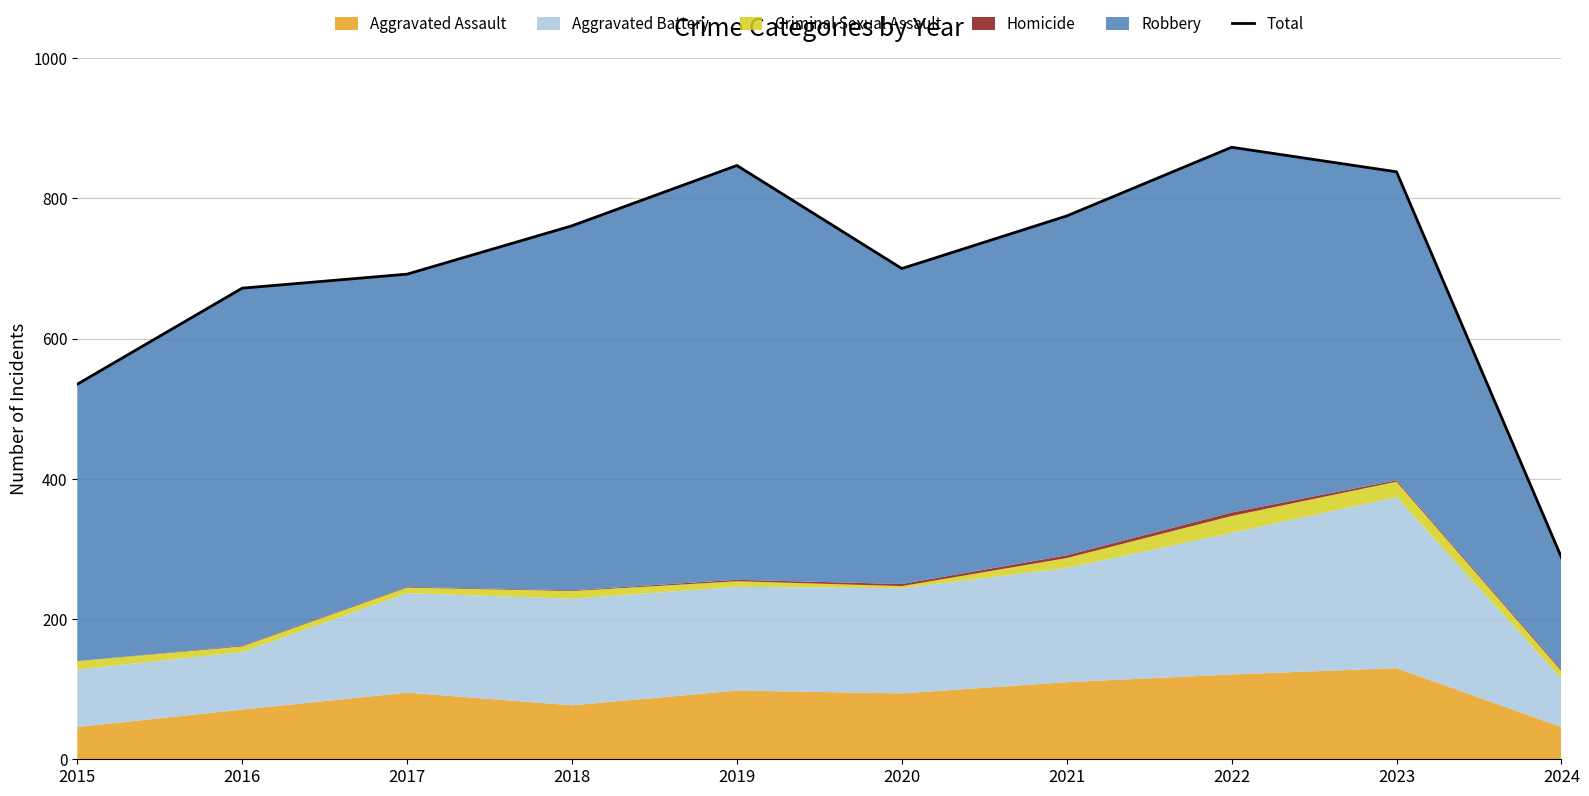

What value does the data have at 2019?

847